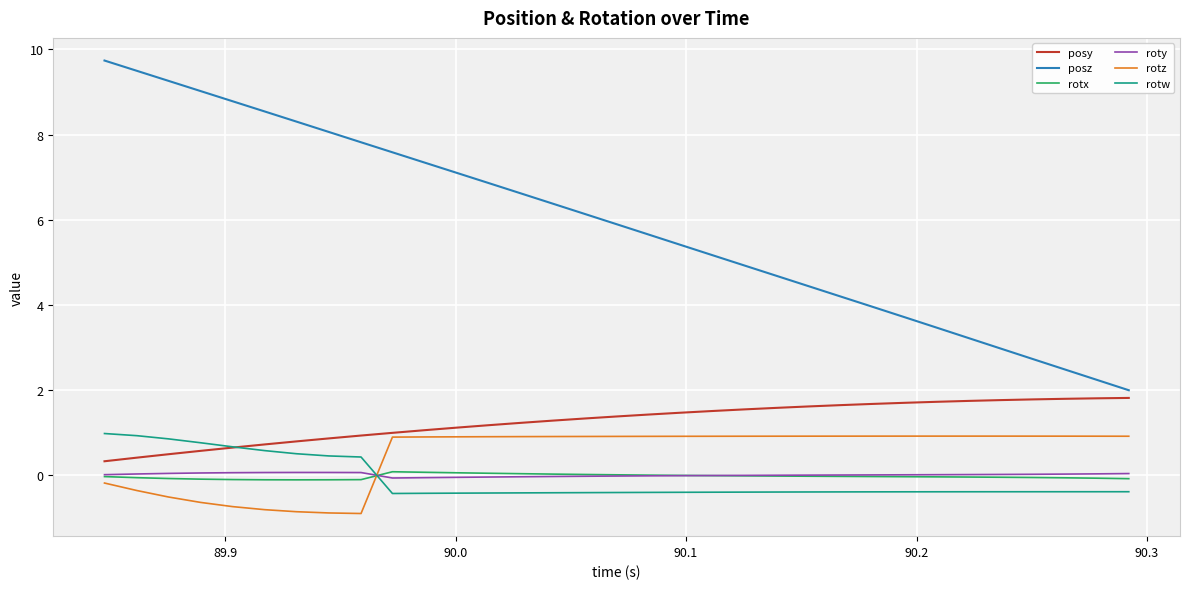

True or false: rotx and posz intersect in this chart.

False